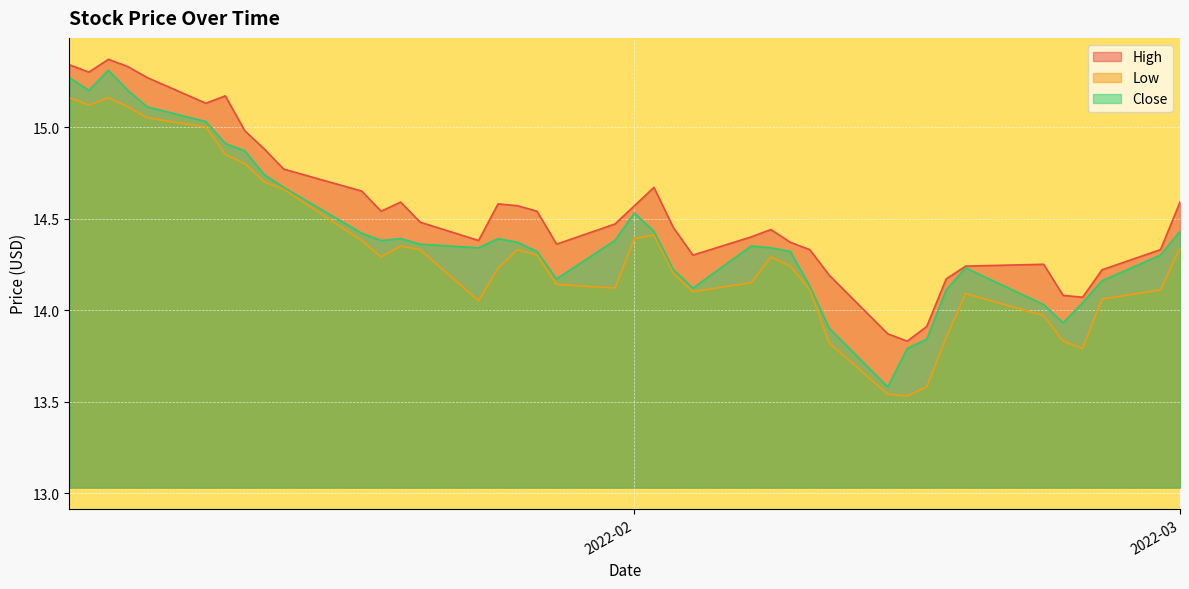

What is the difference between the maximum and minimum values in the High series?

1.5